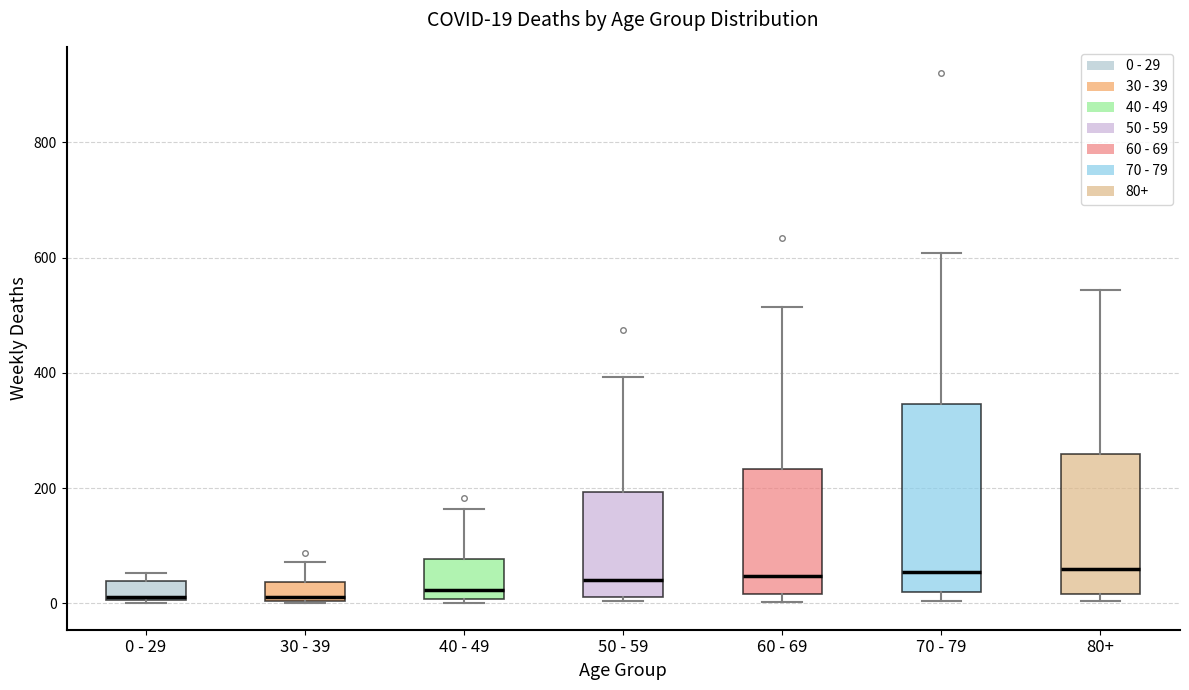

Comparing the boxes themselves (not the whiskers), which one is the tallest?

70 - 79